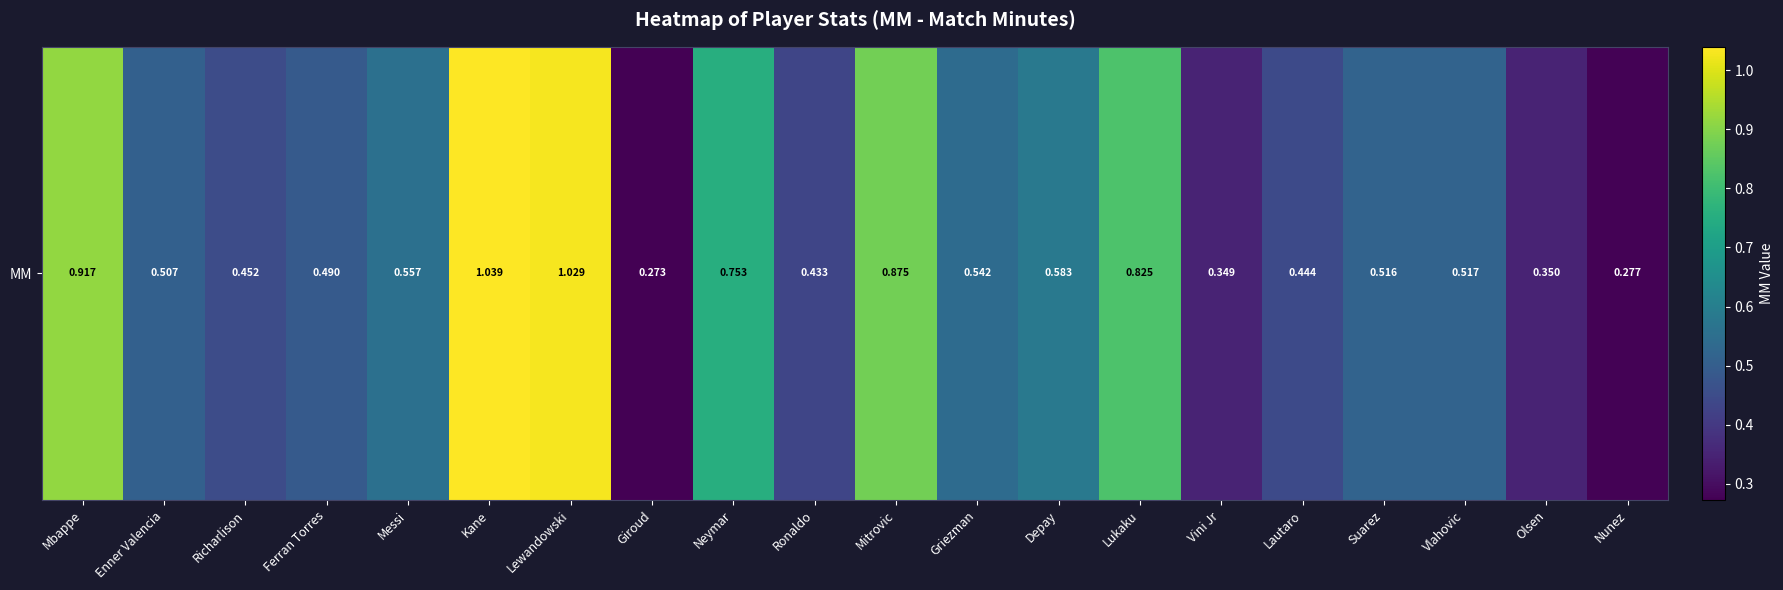

Reading right to left, what are all the values shown in this chart?

Nunez=0.3	Olsen=0.3	Vlahovic=0.5	Suarez=0.5	Lautaro=0.4	Vini Jr=0.3	Lukaku=0.8	Depay=0.6	Griezman=0.5	Mitrovic=0.9	Ronaldo=0.4	Neymar=0.8	Giroud=0.3	Lewandowski=1.0	Kane=1.0	Messi=0.6	Ferran Torres=0.5	Richarlison=0.5	Enner Valencia=0.5	Mbappe=0.9